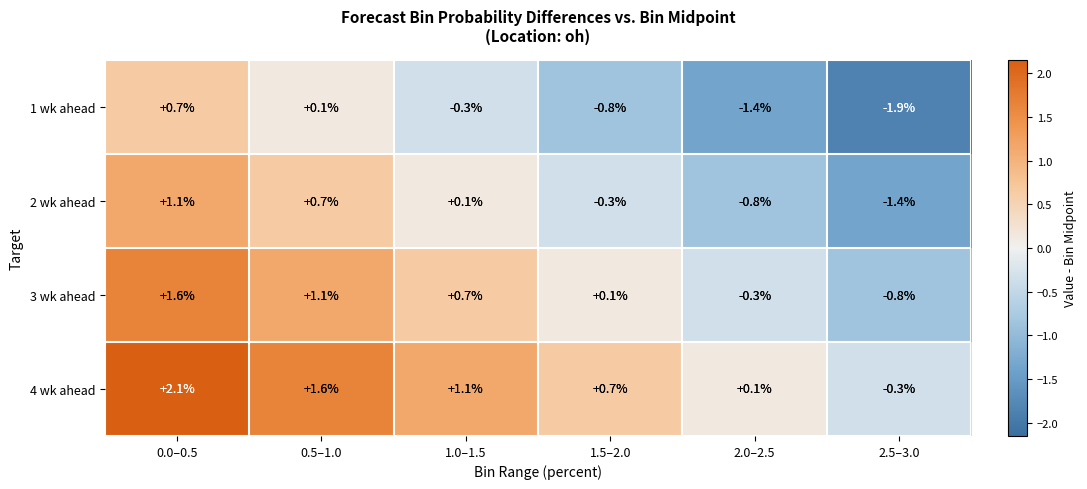

Which series changed the most between 0.5–1.0 and 1.0–1.5?

2 wk ahead